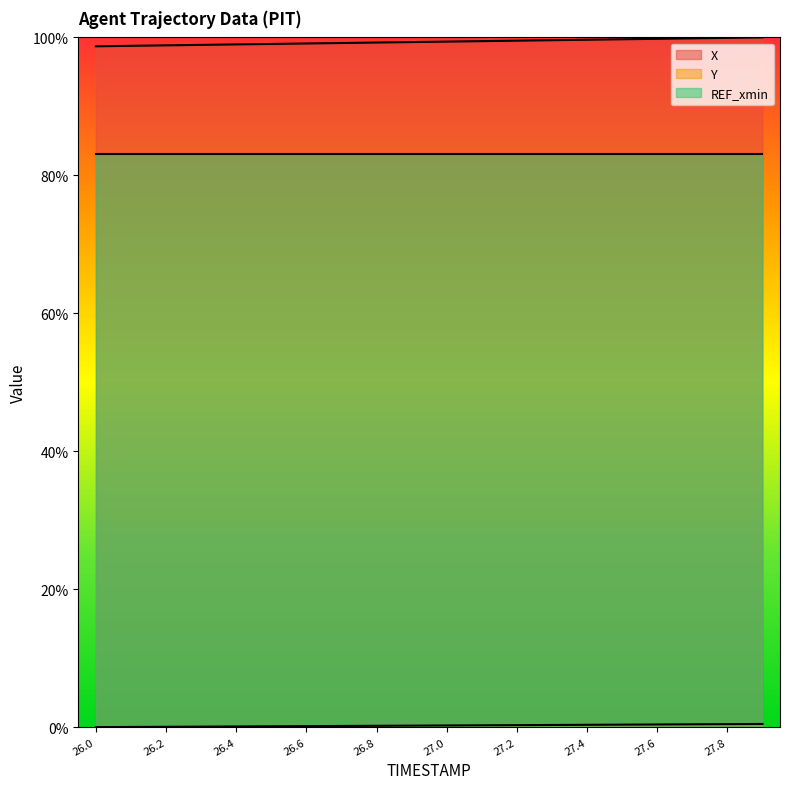

What is the greatest value displayed?

100.0